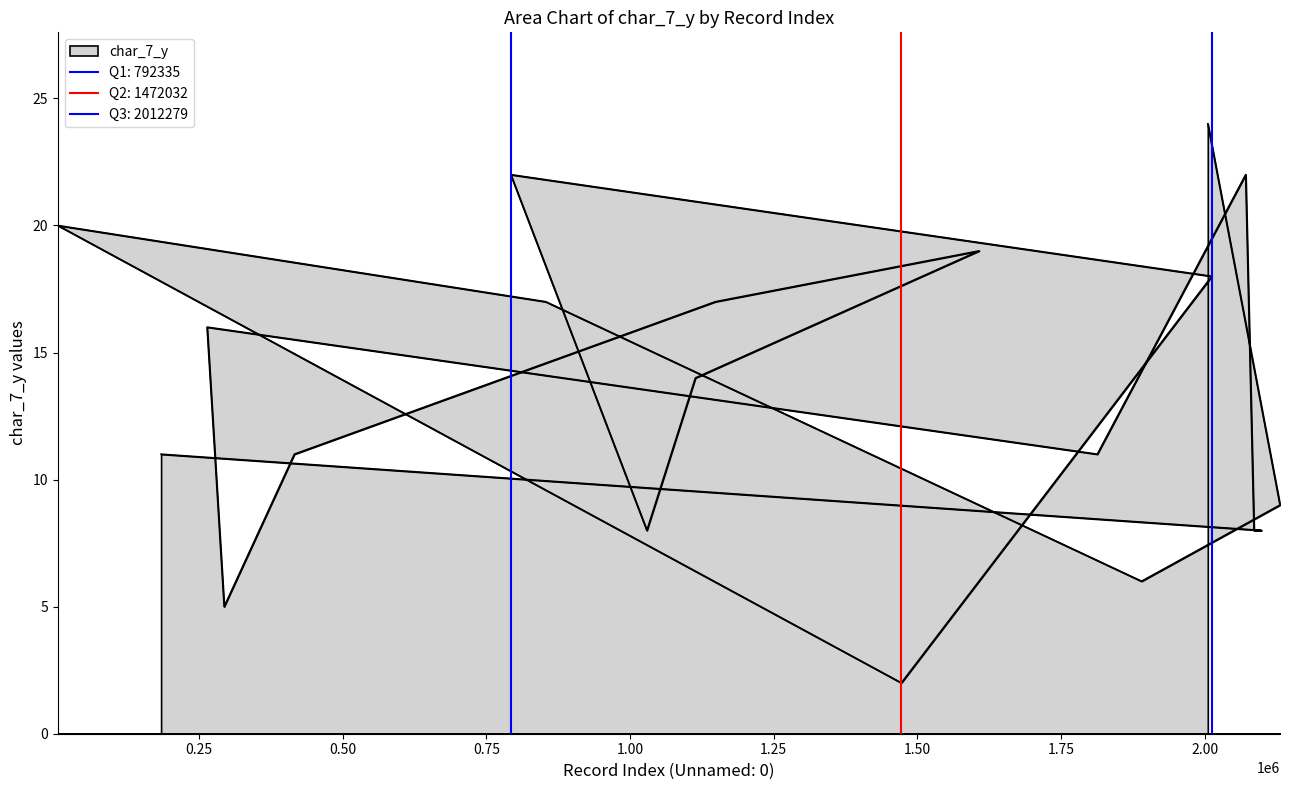

How many series are shown in this chart?

1